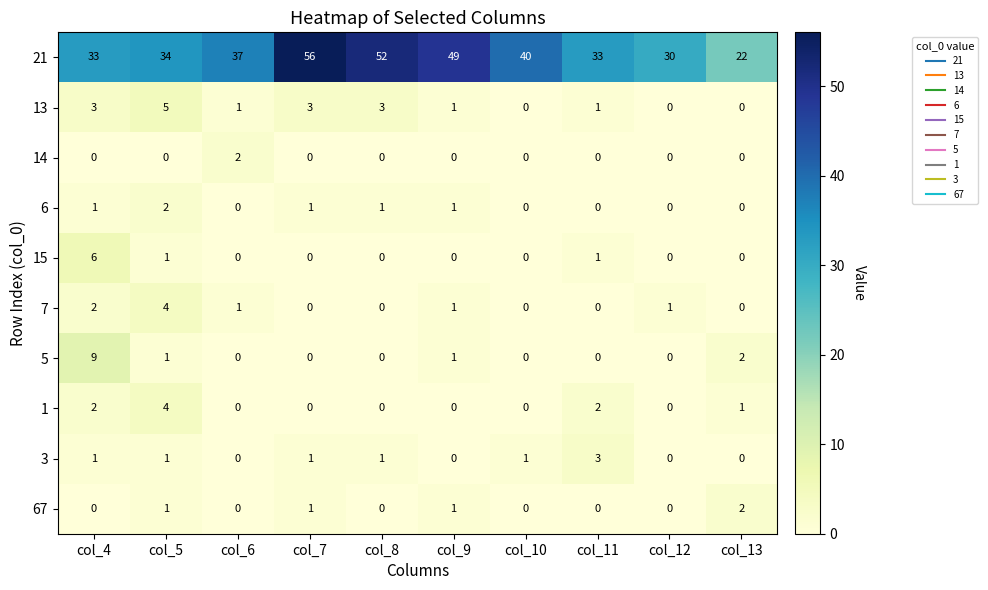

What value does the 5 series have at col_4?

9